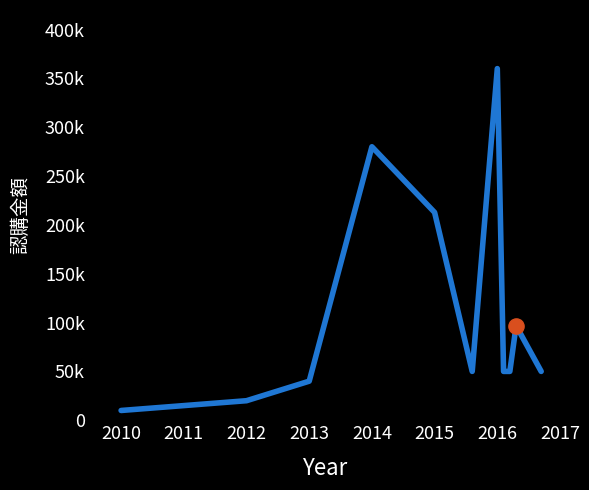

Does the chart have visible grid lines?

No